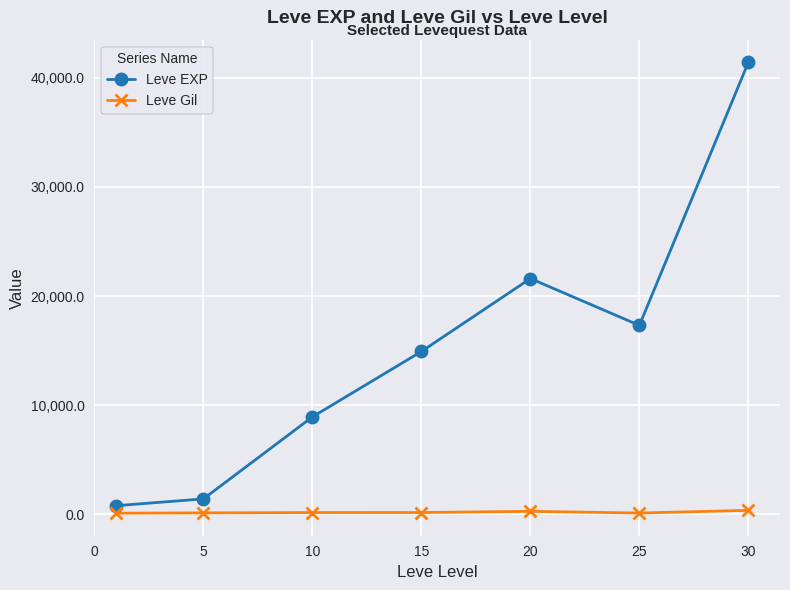

True or false: Leve EXP and Leve Gil intersect in this chart.

False